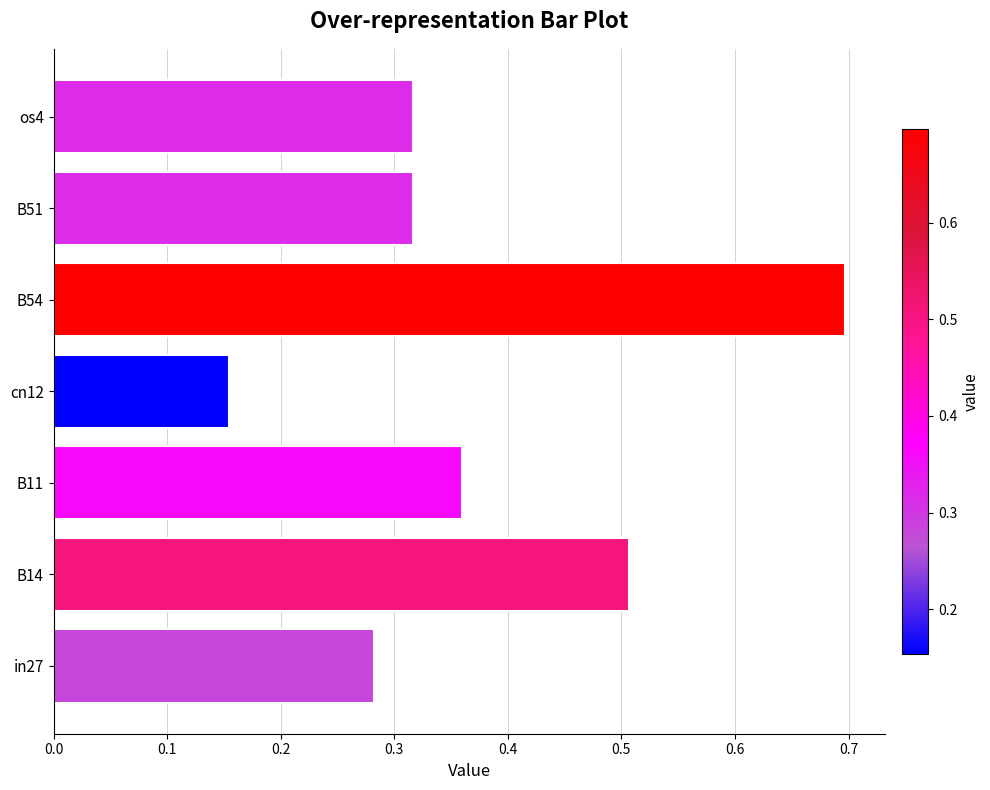

The chart shows a value of 0.3 at cn12. True or false?

False